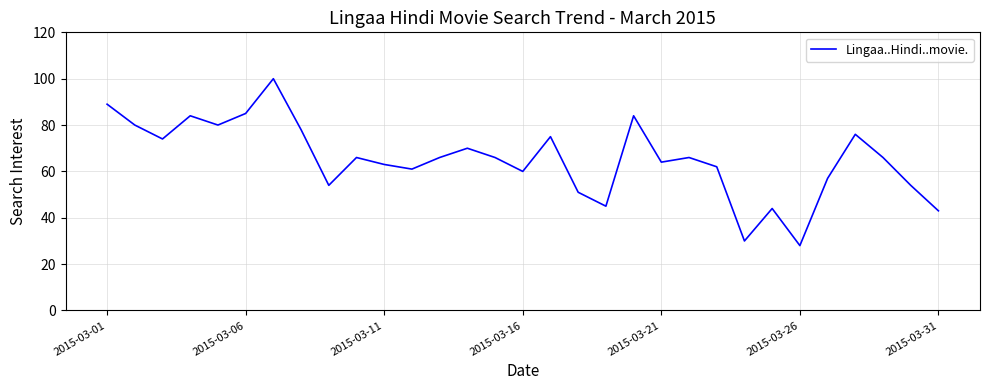

What is the maximum value shown in the chart?

100